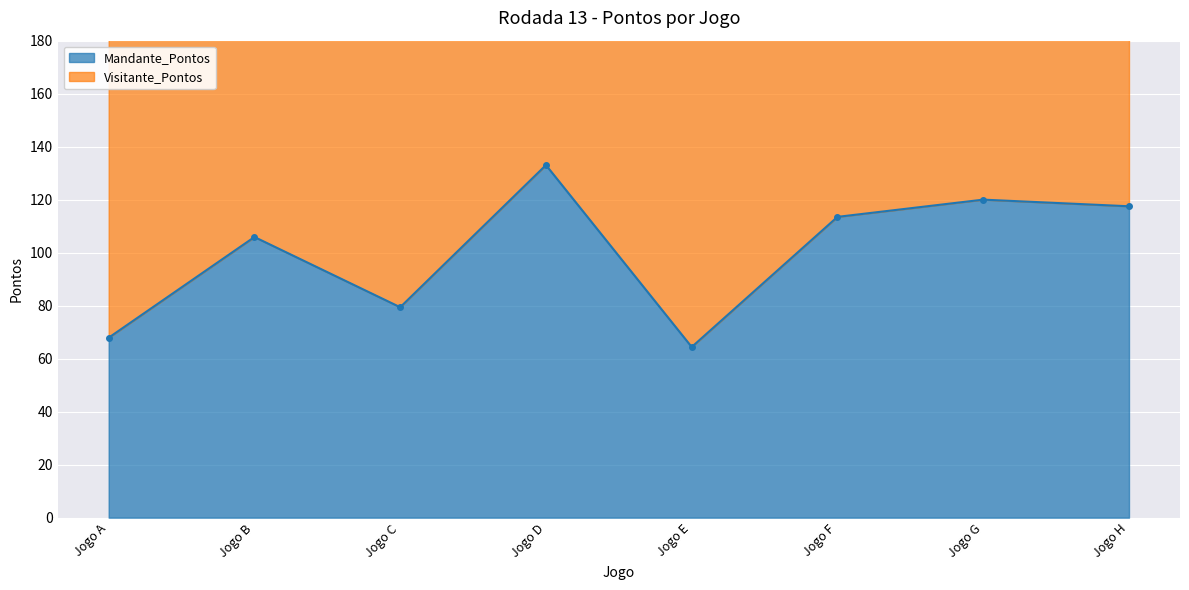

Approximately how many times larger is the value at Jogo B compared to Jogo G?

0.9